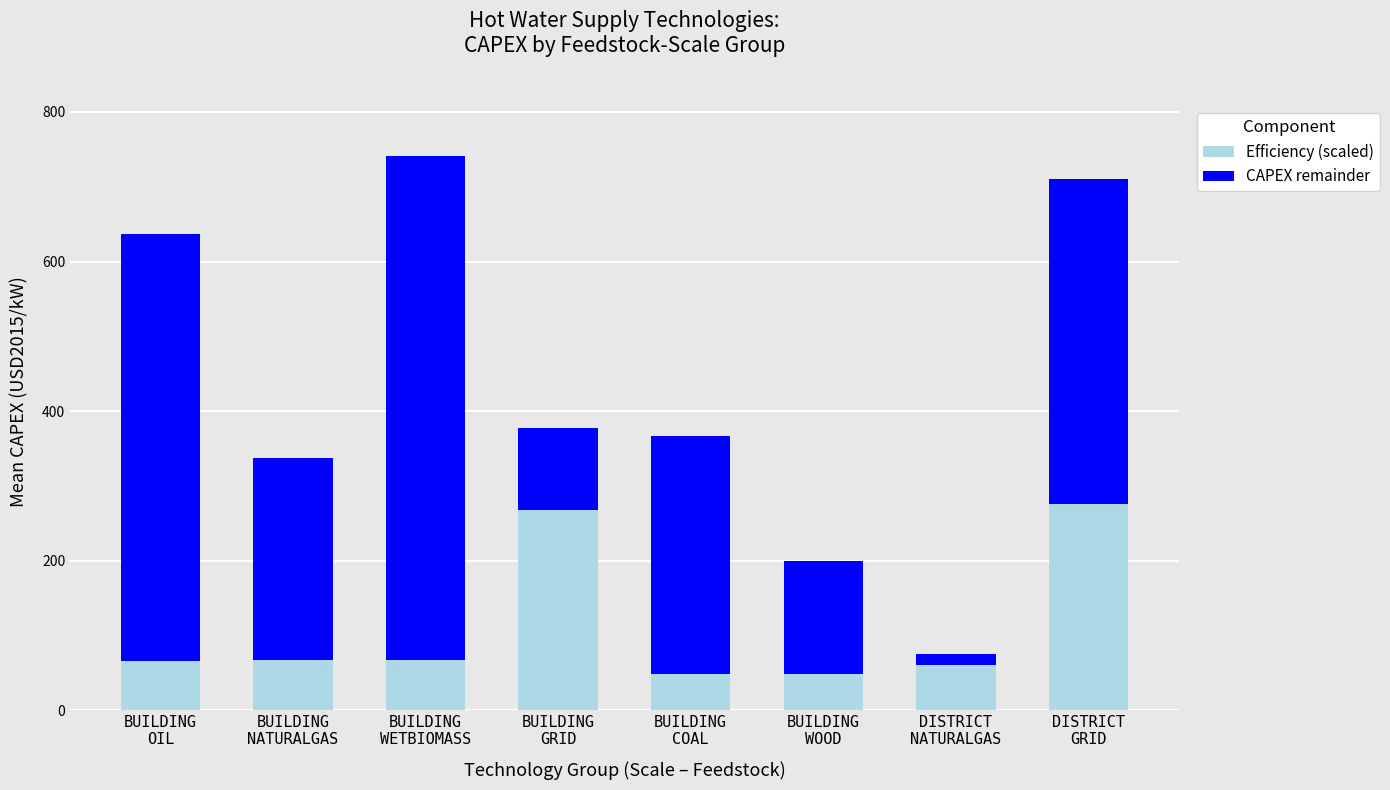

Which label corresponds to the largest value in the chart?

BUILDING
WETBIOMASS